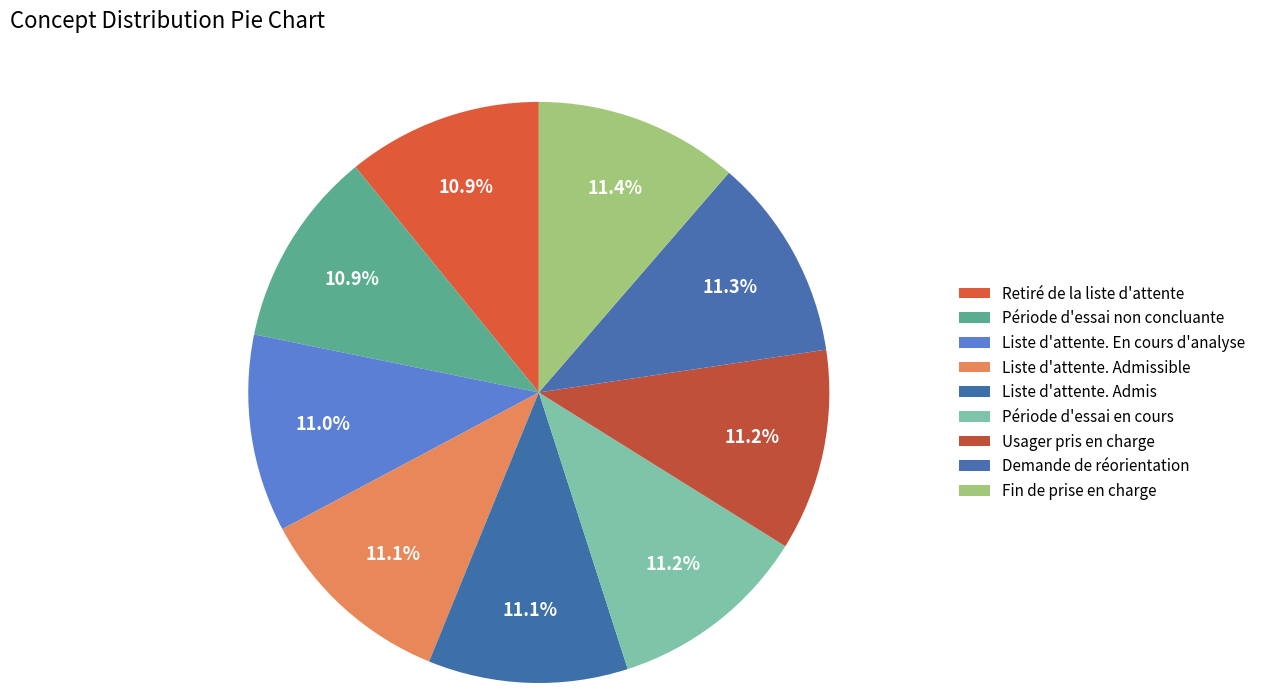

Is there any slice that represents more than half of the pie?

No